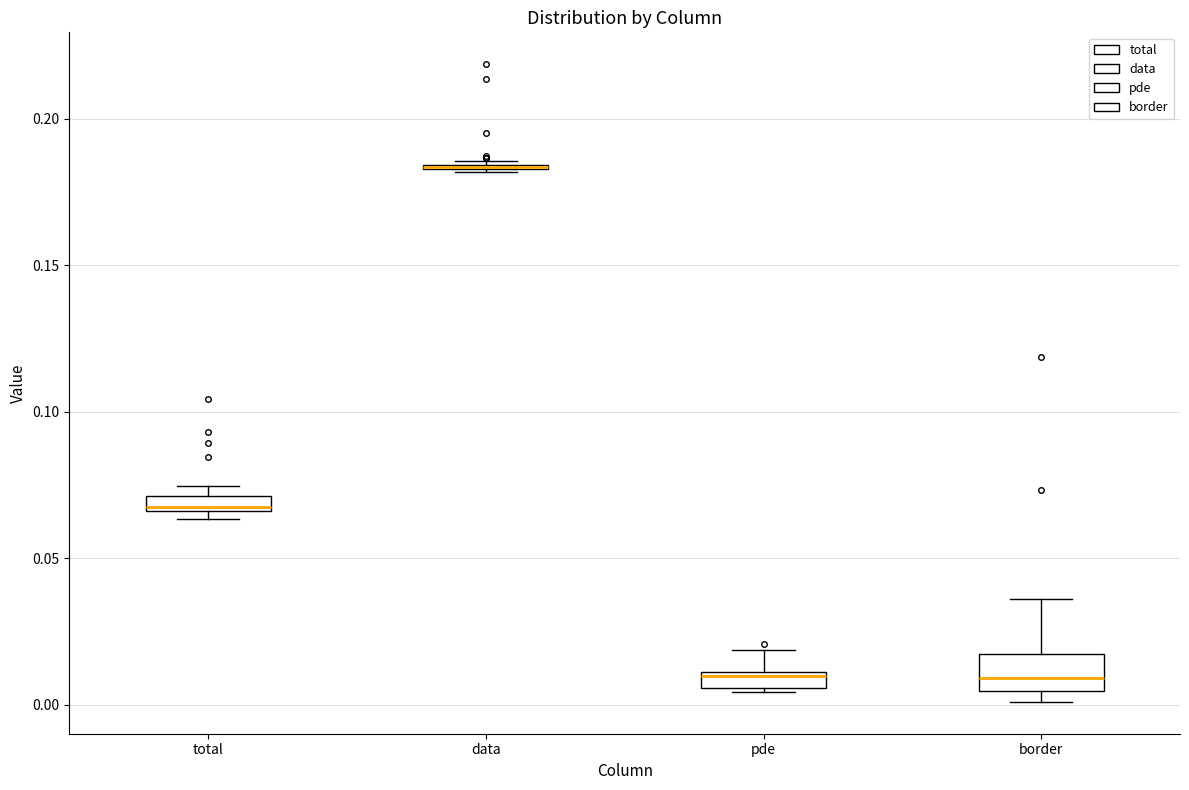

Comparing the boxes themselves (not the whiskers), which one is the tallest?

border